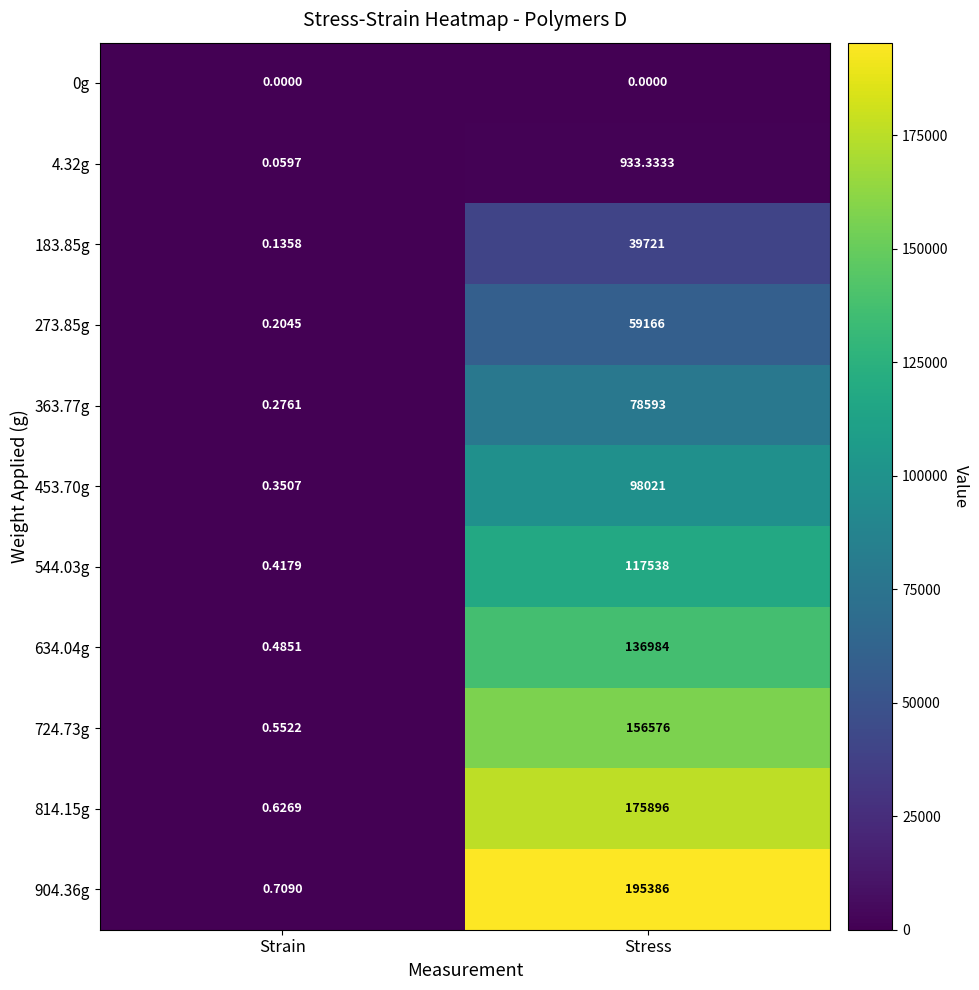

How many values in the 634.04g series are below 136984?

1